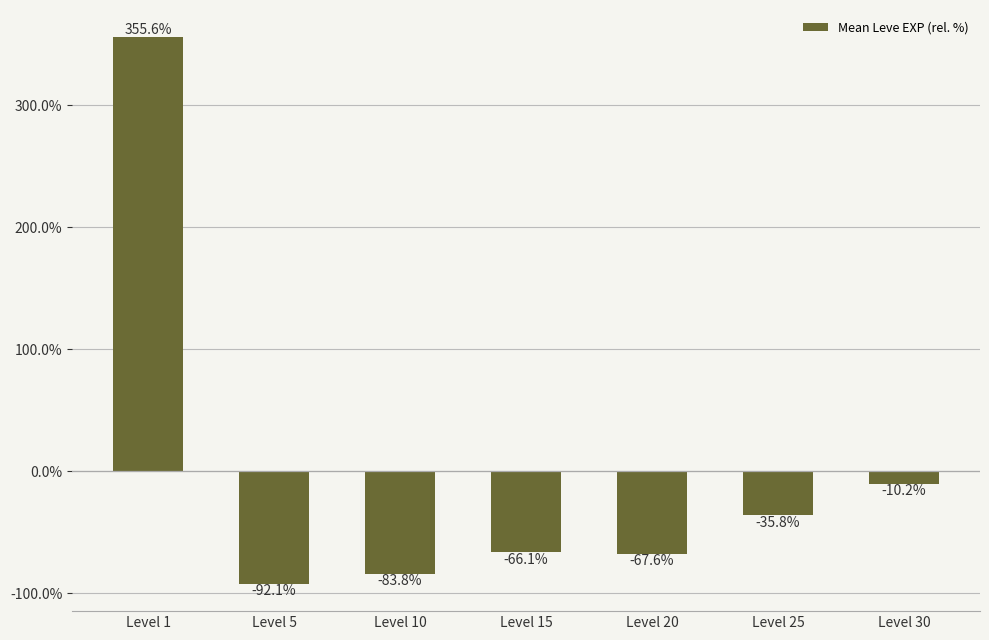

At which label is the value closest to 131?

Level 30